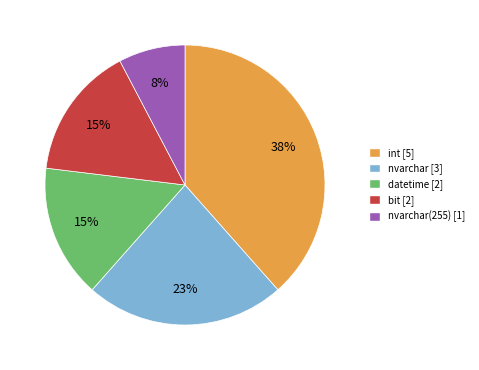

Does any single category account for the majority?

No